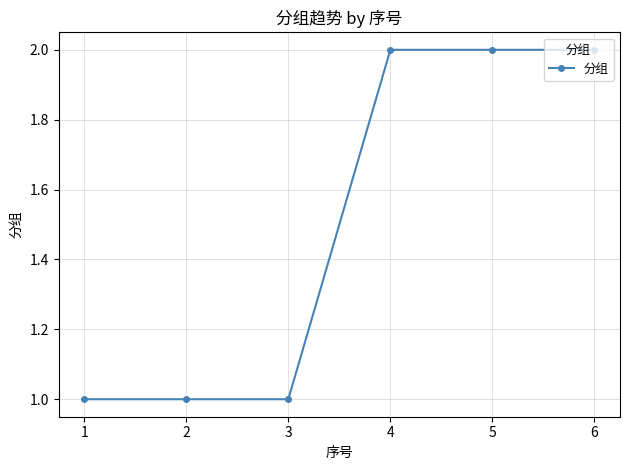

What is the value of the 2nd point from the left?

1